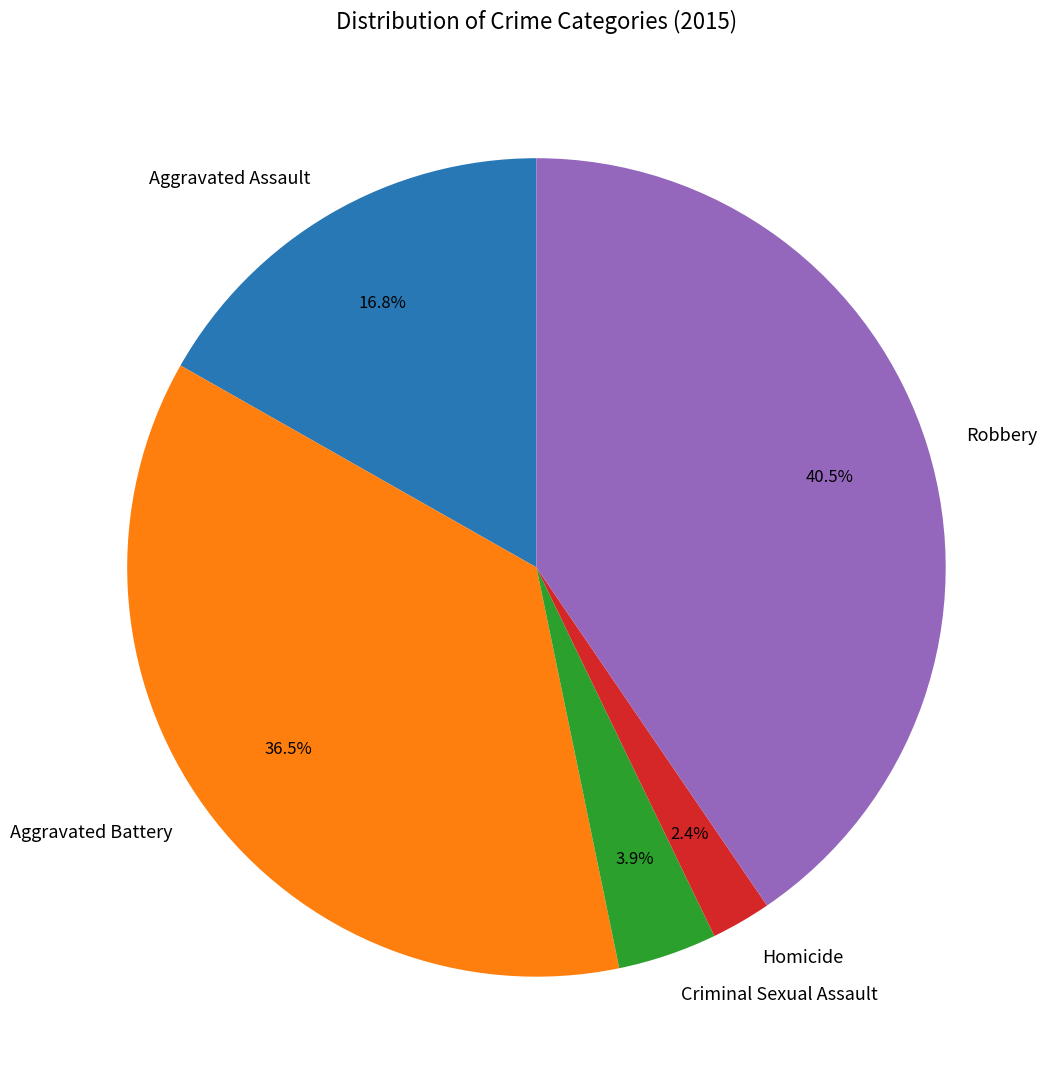

What percentage is the Aggravated Assault slice, to the nearest percent?

17%